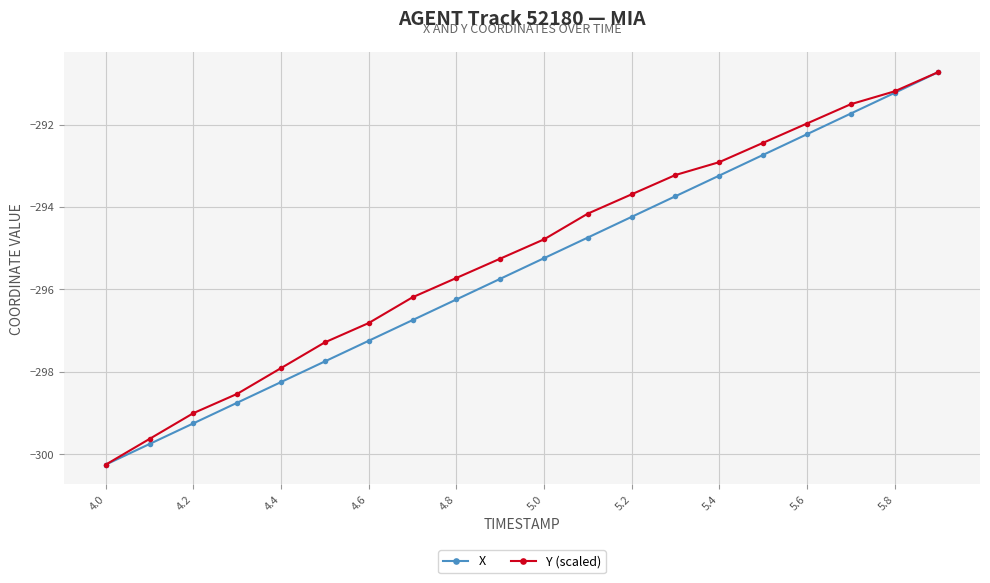

True or false: Y (scaled) has more than 2 points higher than both neighbors.

False